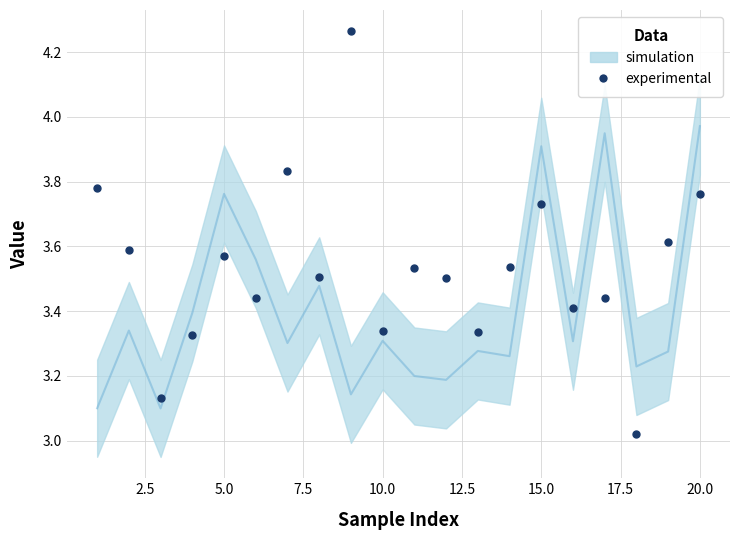

What is the range of X values (max minus min)?

19.0